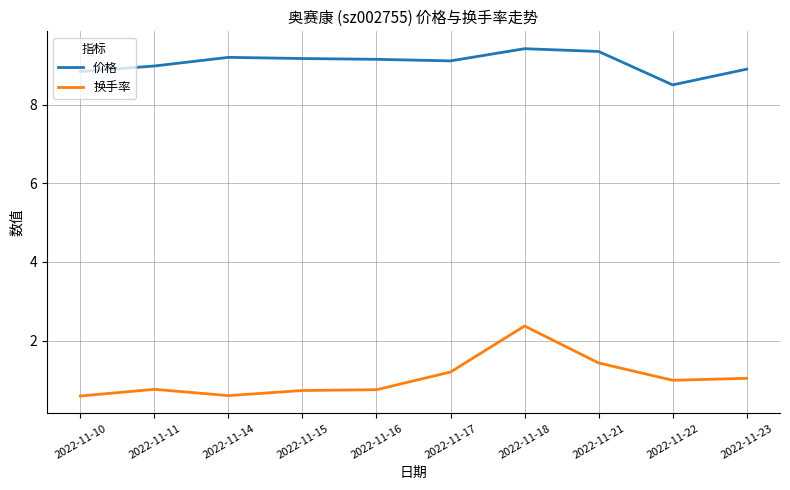

Which series changed the most between 2022-11-11 and 2022-11-21?

换手率